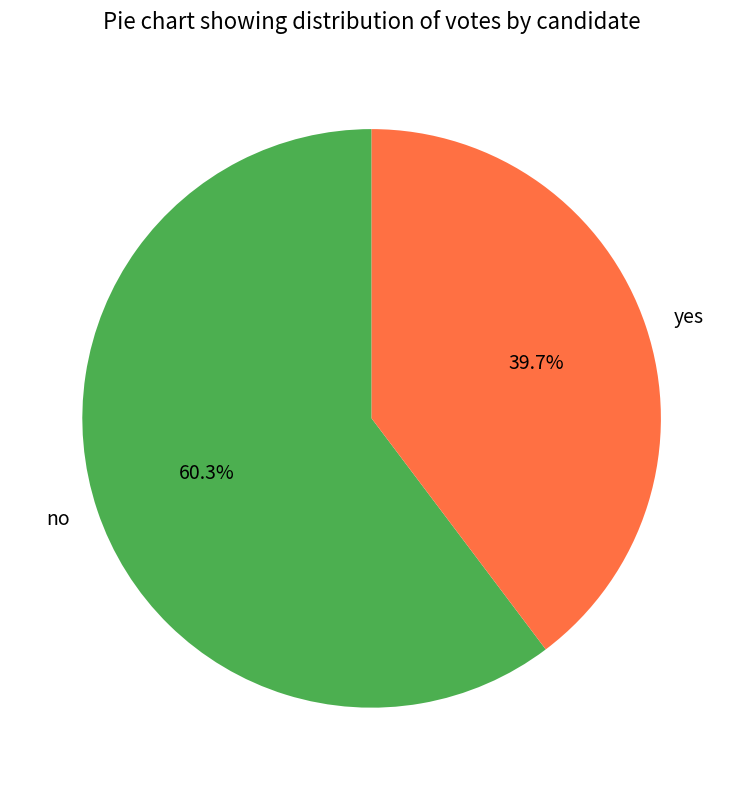

What percentage do no and yes together represent?

100.0%